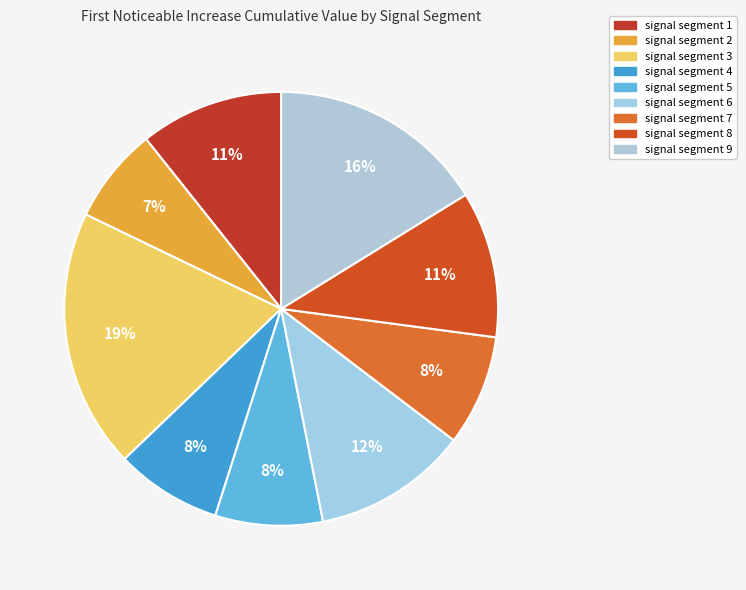

What is the largest slice in the pie chart?

signal segment 3